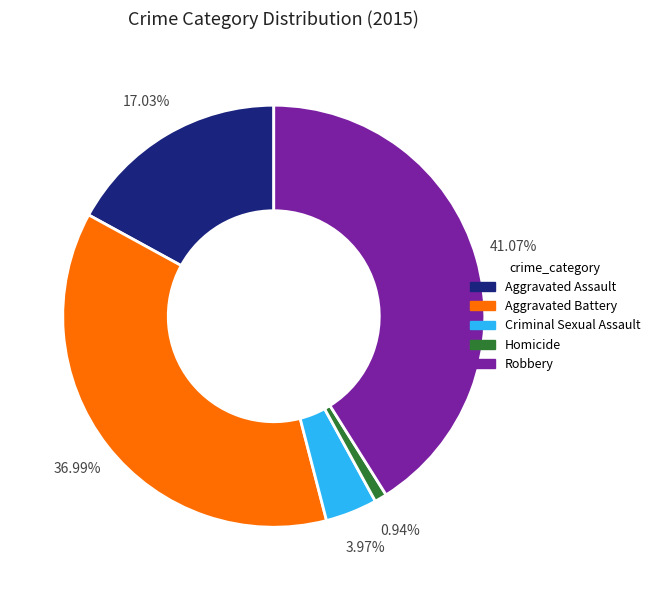

How many slices are in this pie chart?

5